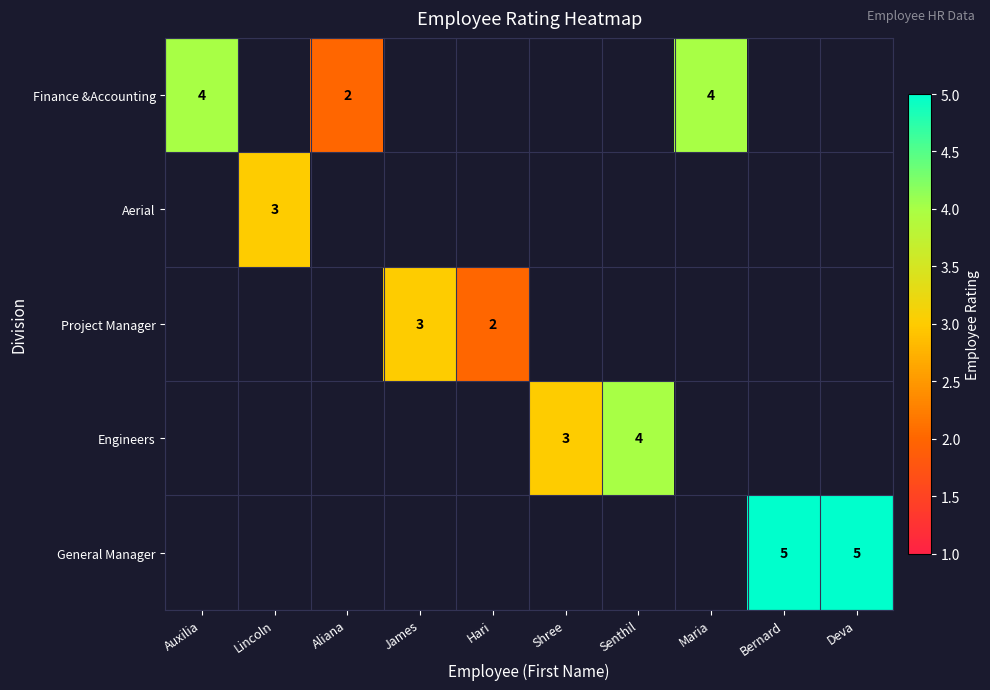

Is it true that Project Manager equals 2 at Hari?

True